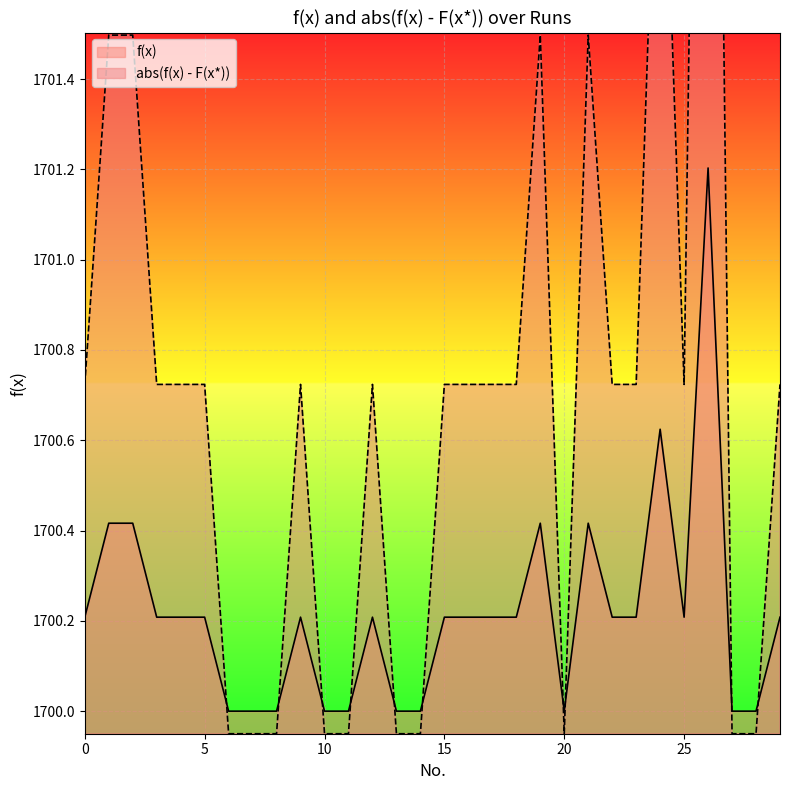

What is the difference between the maximum and second lowest values in the abs(f(x) - F(x*)) series?

4.5